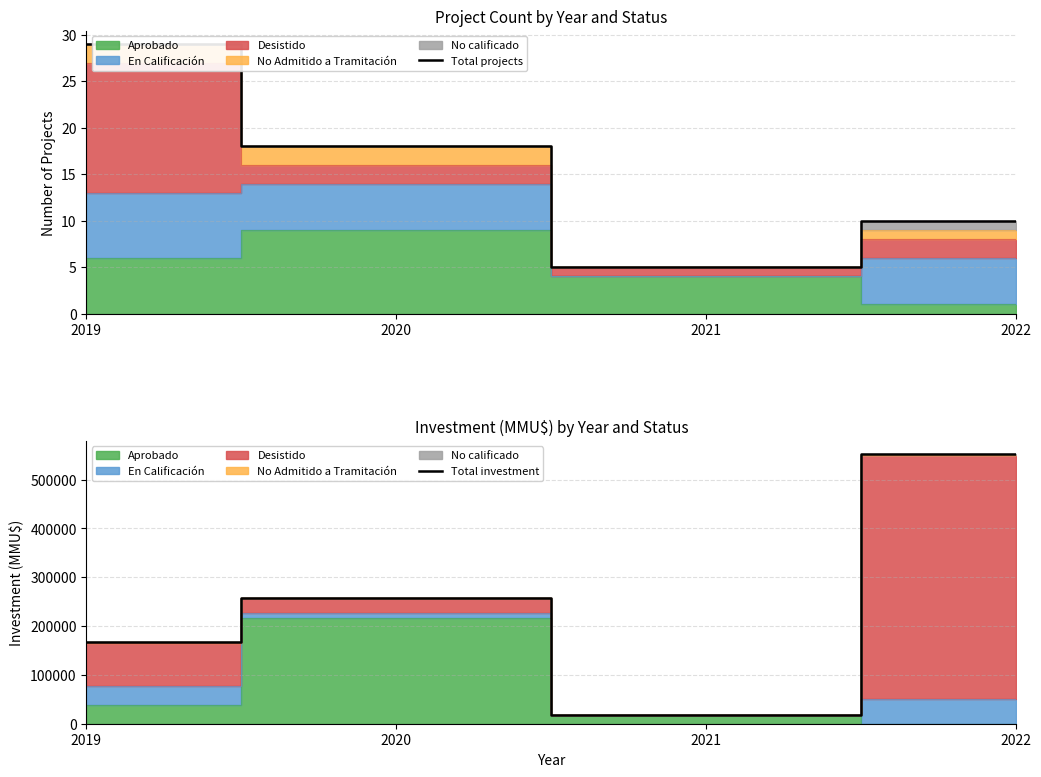

At which category is the sum across all series the highest?

2022